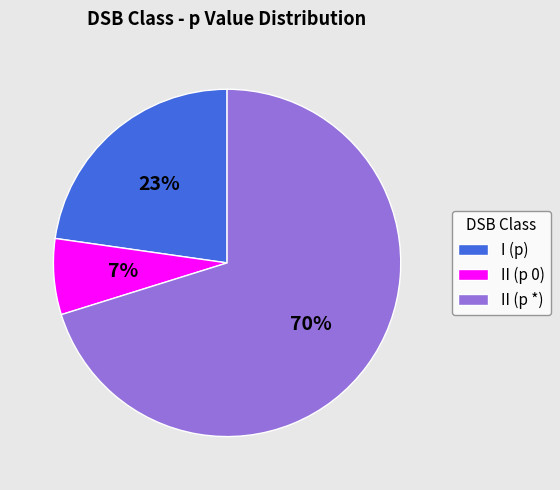

To the nearest percent, what is the difference between the largest and smallest slice percentages?

63%